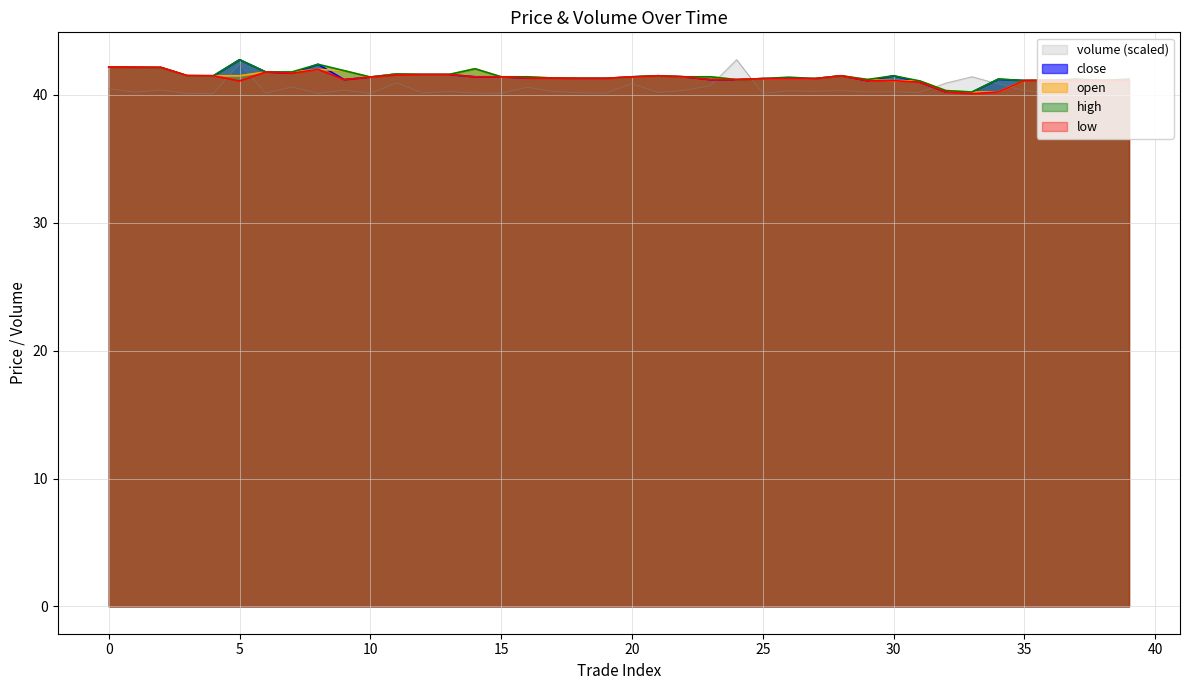

Reading left to right, transcribe all the data shown in this chart.

volume: 0=40.5	1=40.2	2=40.4	3=40.1	4=40.1	5=42.4	6=40.1	7=40.6	8=40.1	9=40.4	10=40.1	11=40.9	12=40.1	13=40.3	14=40.1	15=40.1	16=40.6	17=40.3	18=40.2	19=40.1	20=40.9	21=40.2	22=40.4	23=40.7	24=42.8	25=40.1	26=40.3	27=40.3	28=40.3	29=40.2	30=40.2	31=40.2	32=40.9	33=41.4	34=40.9	35=40.3	36=40.1	37=40.2	38=40.1	39=40.2
close: 0=42.2	1=42.2	2=42.1	3=41.5	4=41.5	5=42.8	6=41.8	7=41.7	8=42.4	9=41.2	10=41.4	11=41.6	12=41.6	13=41.6	14=41.4	15=41.4	16=41.3	17=41.3	18=41.3	19=41.3	20=41.4	21=41.5	22=41.4	23=41.2	24=41.2	25=41.3	26=41.3	27=41.3	28=41.5	29=41.1	30=41.5	31=41.0	32=40.2	33=40.2	34=41.2	35=41.1	36=41.1	37=41.1	38=41.1	39=41.1
open: 0=42.2	1=42.2	2=42.1	3=41.5	4=41.5	5=41.5	6=41.8	7=41.8	8=42.0	9=41.9	10=41.4	11=41.6	12=41.6	13=41.6	14=42.0	15=41.4	16=41.4	17=41.3	18=41.3	19=41.3	20=41.4	21=41.5	22=41.4	23=41.4	24=41.2	25=41.3	26=41.3	27=41.3	28=41.5	29=41.2	30=41.1	31=41.1	32=40.3	33=40.2	34=40.2	35=41.1	36=41.1	37=41.1	38=41.1	39=41.1
high: 0=42.2	1=42.2	2=42.1	3=41.5	4=41.5	5=42.8	6=41.8	7=41.8	8=42.4	9=41.9	10=41.4	11=41.6	12=41.6	13=41.6	14=42.0	15=41.4	16=41.4	17=41.3	18=41.3	19=41.3	20=41.4	21=41.5	22=41.4	23=41.4	24=41.2	25=41.3	26=41.4	27=41.3	28=41.5	29=41.2	30=41.5	31=41.1	32=40.3	33=40.2	34=41.2	35=41.1	36=41.1	37=41.2	38=41.1	39=41.2
low: 0=42.2	1=42.2	2=42.1	3=41.5	4=41.5	5=41.1	6=41.8	7=41.7	8=42.0	9=41.2	10=41.4	11=41.6	12=41.6	13=41.6	14=41.4	15=41.4	16=41.3	17=41.3	18=41.3	19=41.3	20=41.4	21=41.5	22=41.4	23=41.2	24=41.2	25=41.3	26=41.3	27=41.3	28=41.5	29=41.1	30=41.1	31=41.0	32=40.2	33=40.1	34=40.2	35=41.1	36=41.1	37=41.1	38=41.1	39=41.1